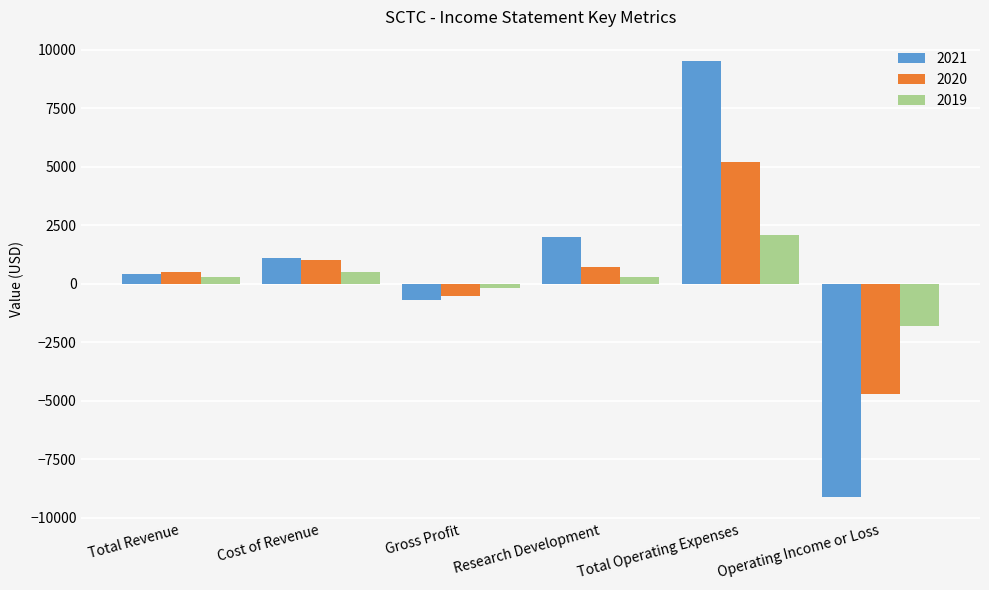

True or false: 2021 has a value of 1100 at Cost of Revenue.

True